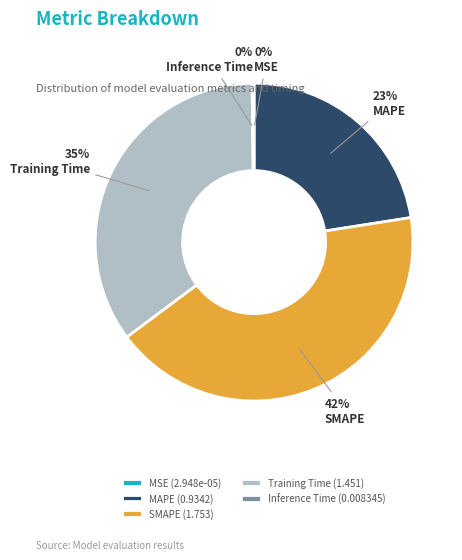

True or false: SMAPE accounts for 37% of the total.

False